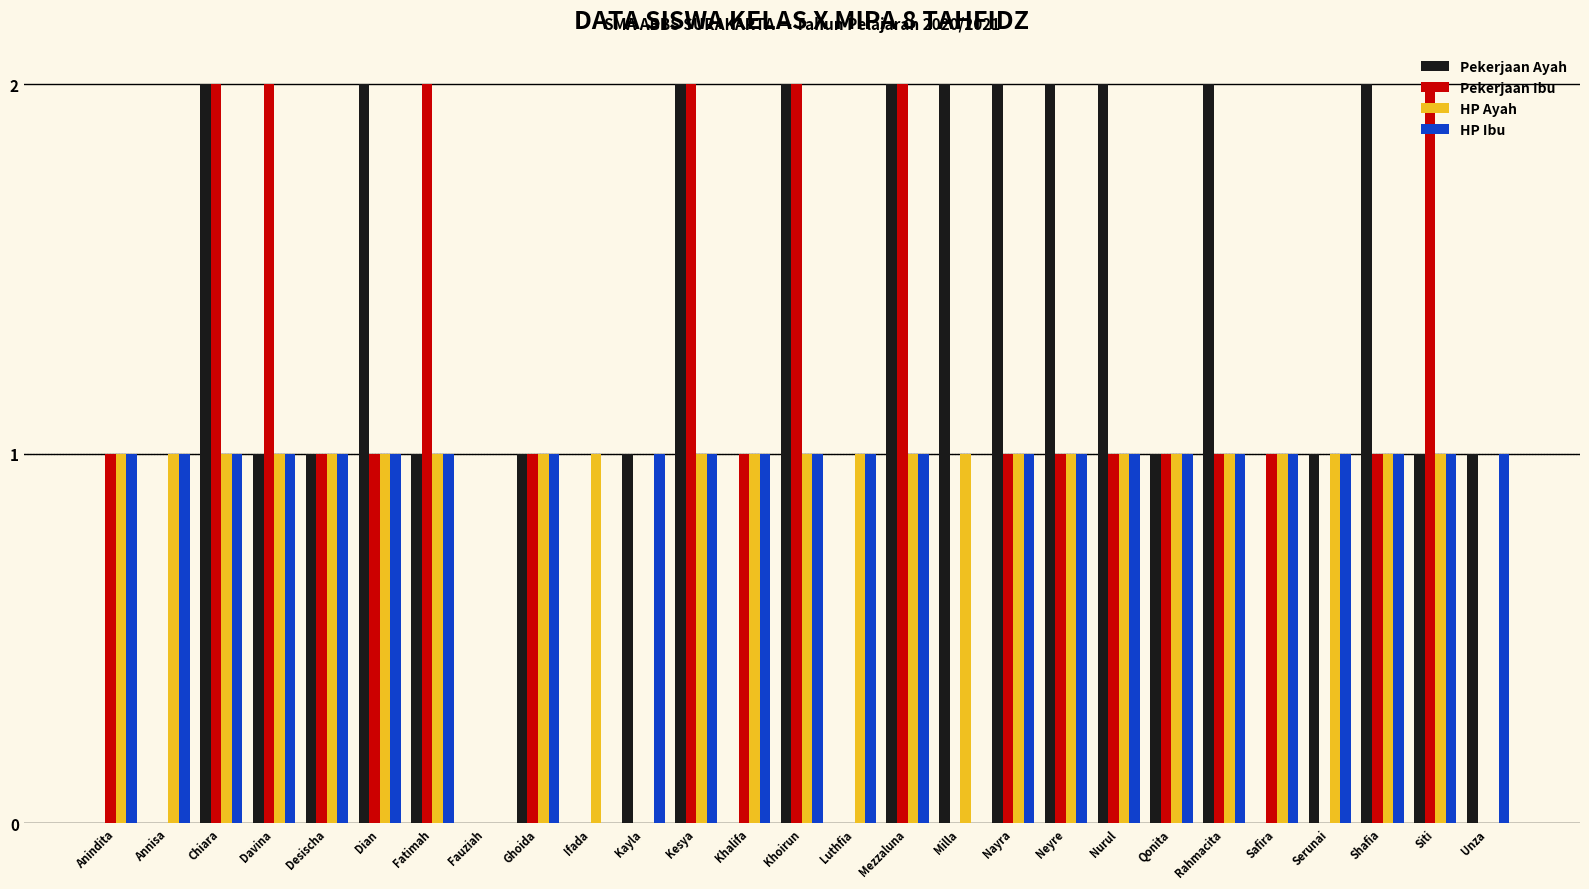

Is the value of Pekerjaan Ayah at Nayra greater than the value of Pekerjaan Ibu at Serunai?

Yes